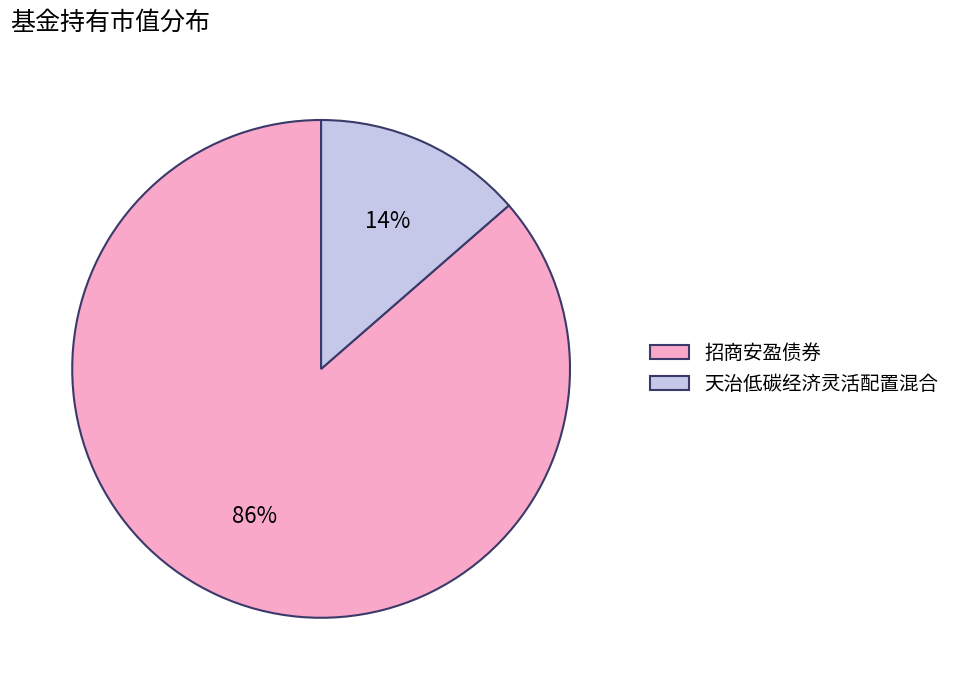

What percentage is the 招商安盈债券 slice, to the nearest percent?

86%